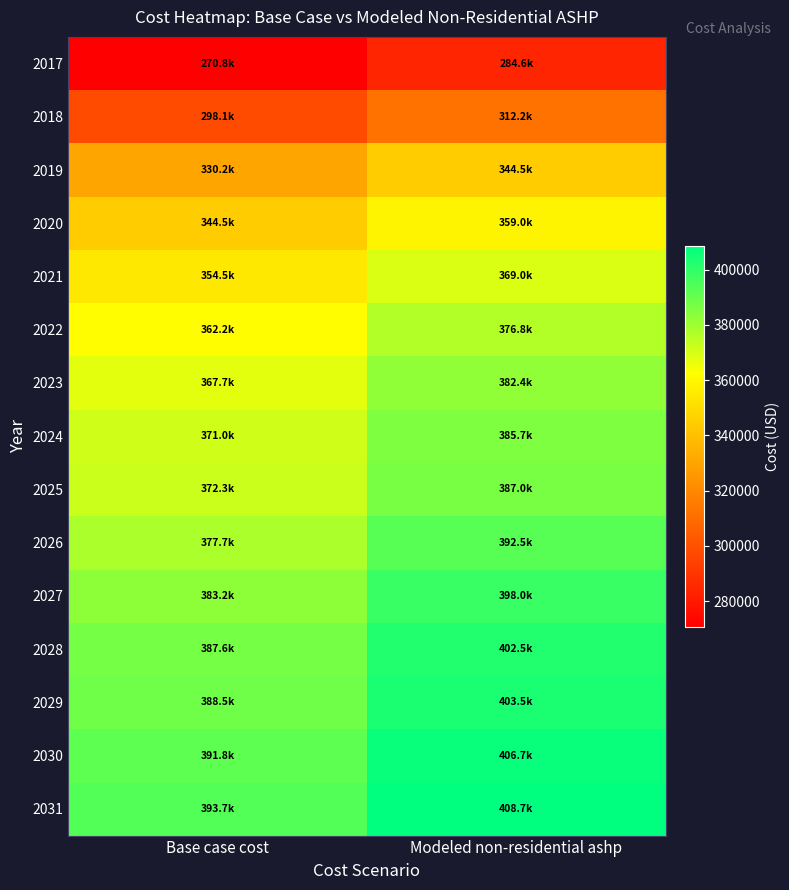

Which series has the largest range (max minus min)?

2031